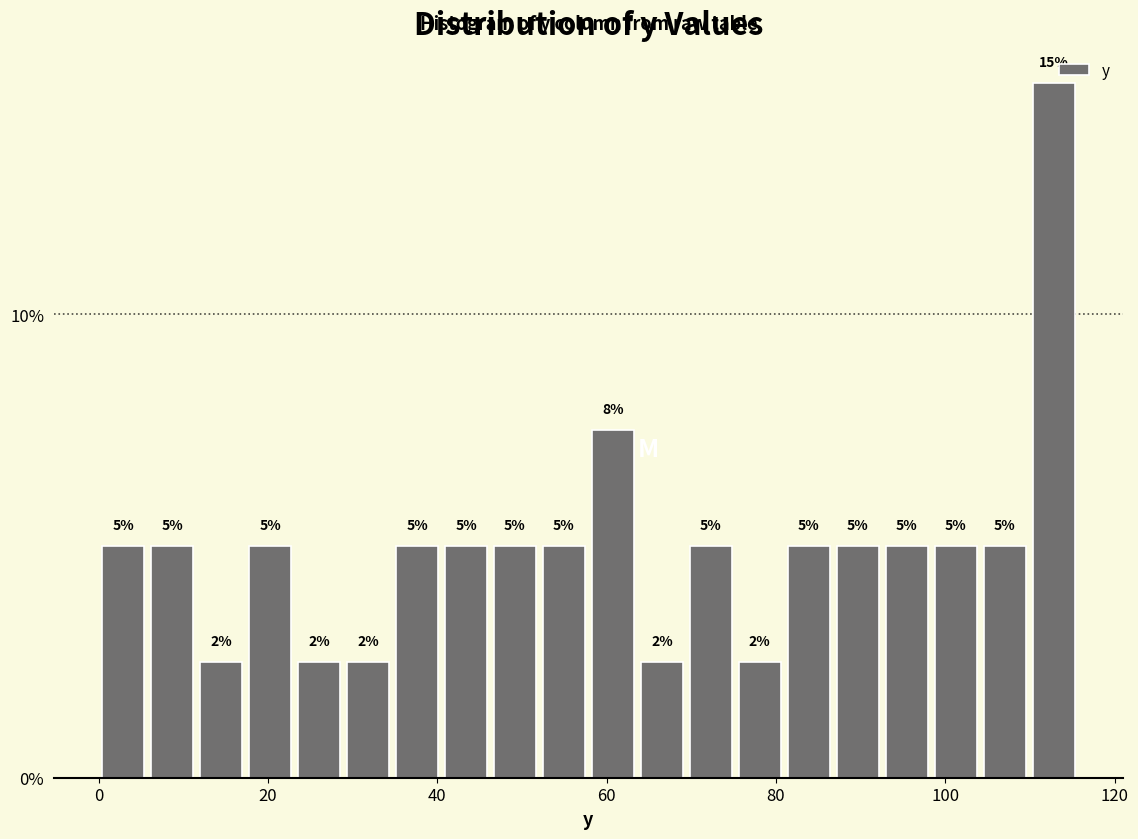

Read against the x-axis, roughly where is the centre of the tallest bar?

112